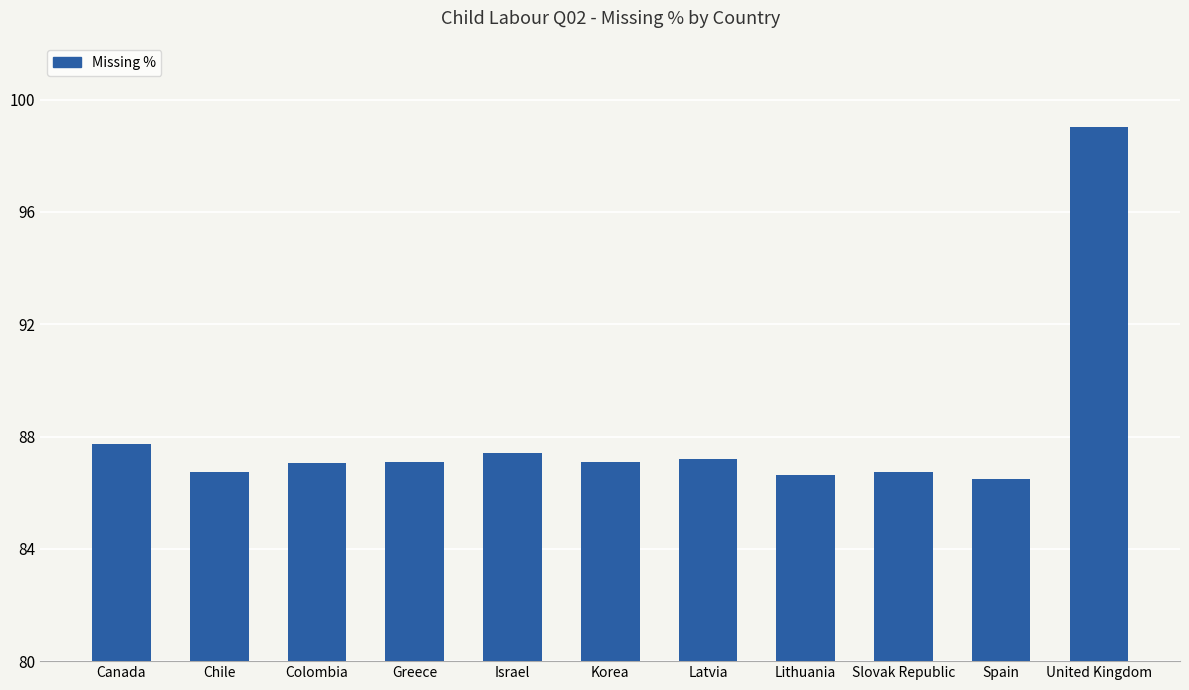

What is the label of the 8th bar from the right?

Greece